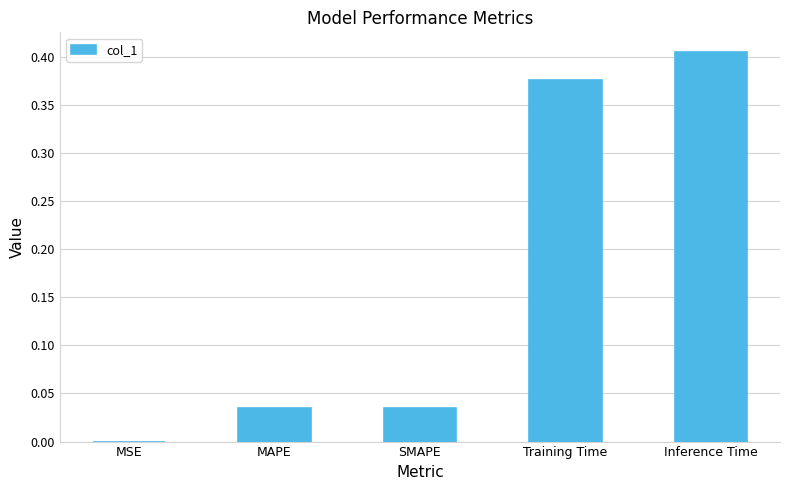

Are the bars horizontal?

No